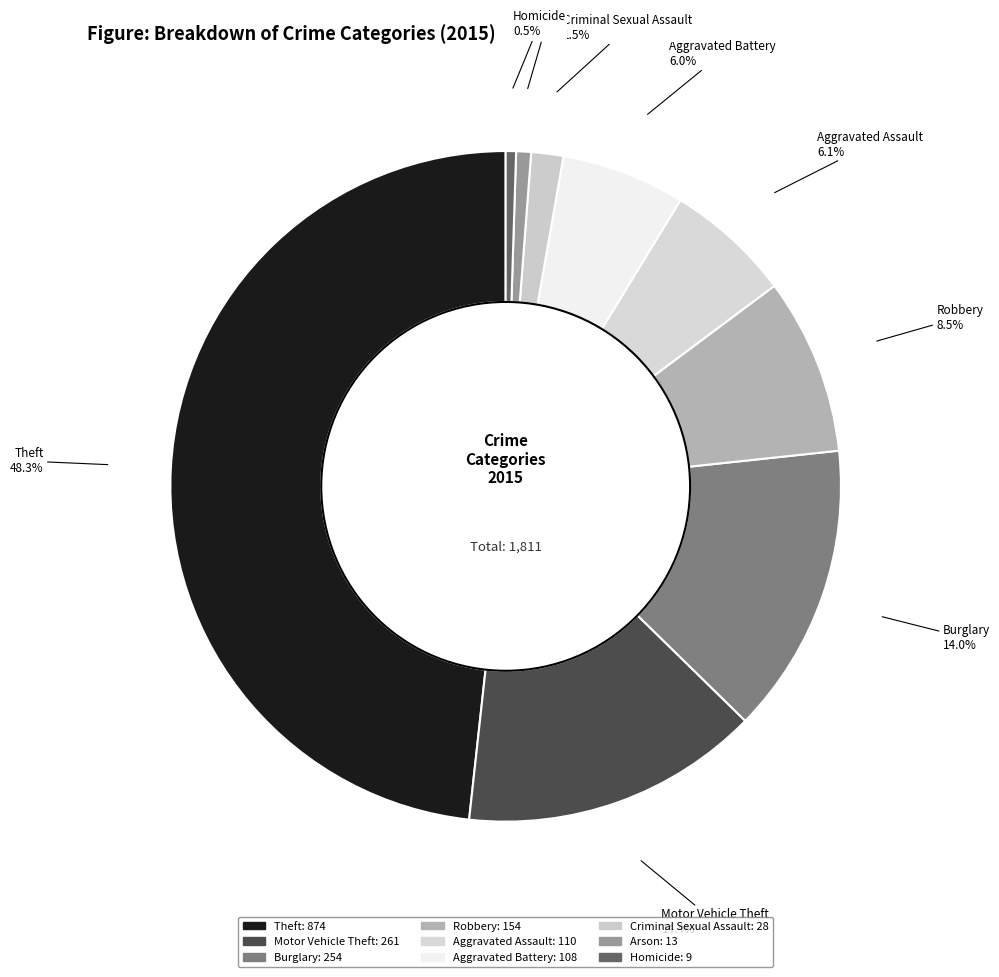

Which has a higher value, Motor Vehicle Theft or Homicide?

Motor Vehicle Theft